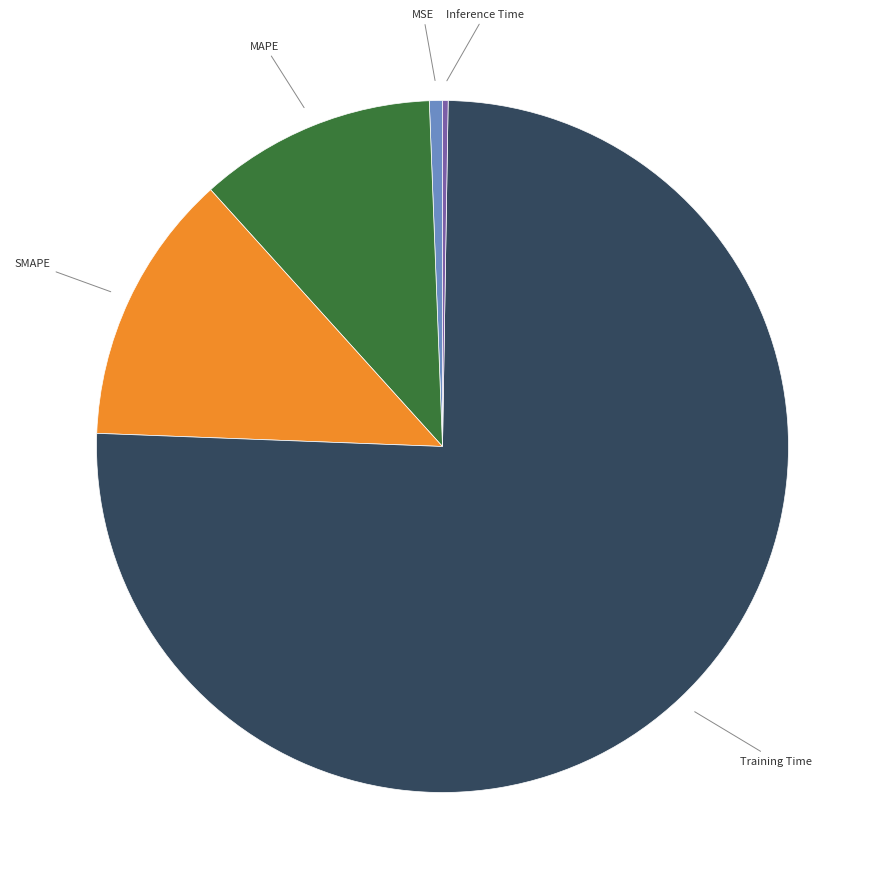

Is there any slice that represents more than half of the pie?

Yes